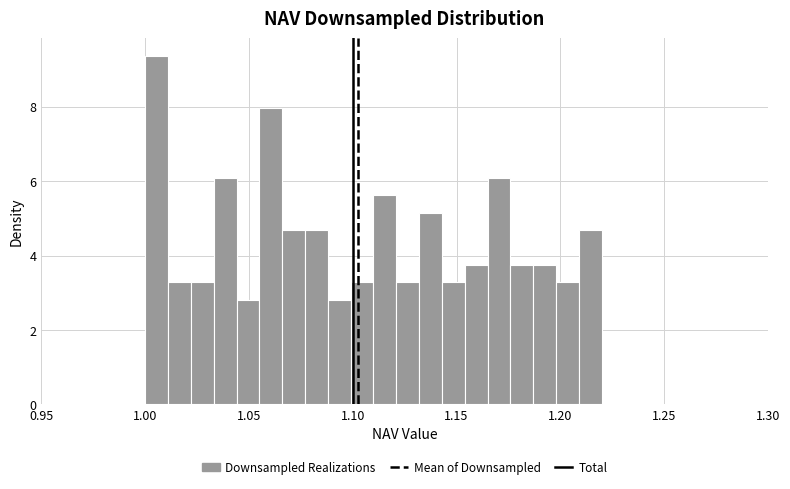

Read against the x-axis, roughly where is the centre of the tallest bar?

1.005